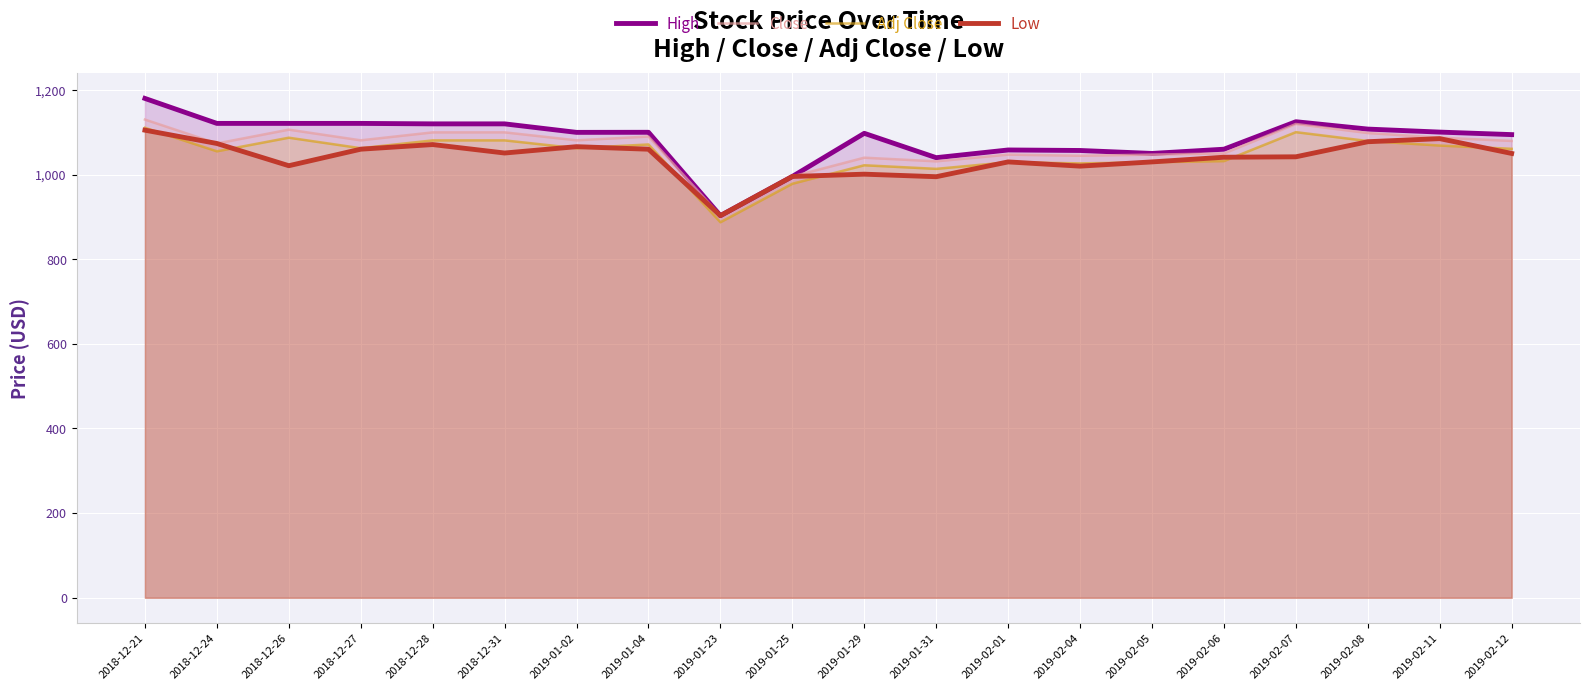

Which category has the lowest value across all series?

2019-01-23